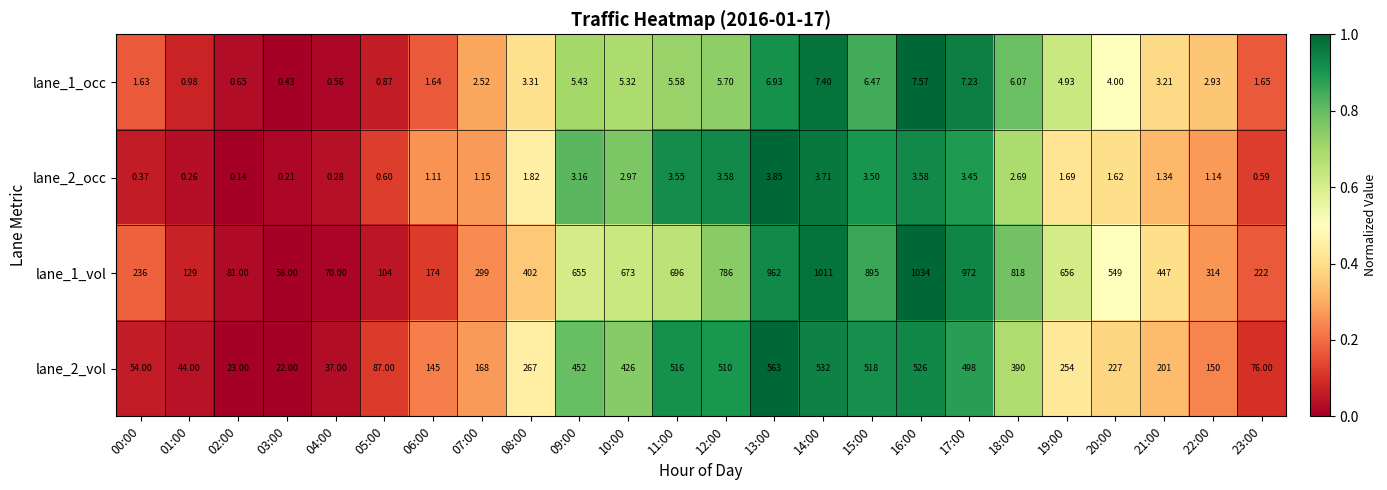

Is the value of lane_1_vol at 02:00 greater than the value of lane_1_occ at 15:00?

Yes